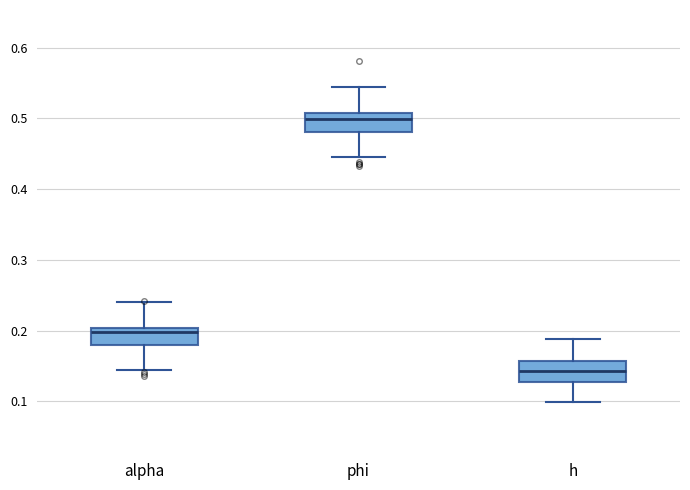

Where is the lower edge of the box for phi on the y-axis? The values are not printed on the chart, so give them approximately, as read against the axis.

0.48